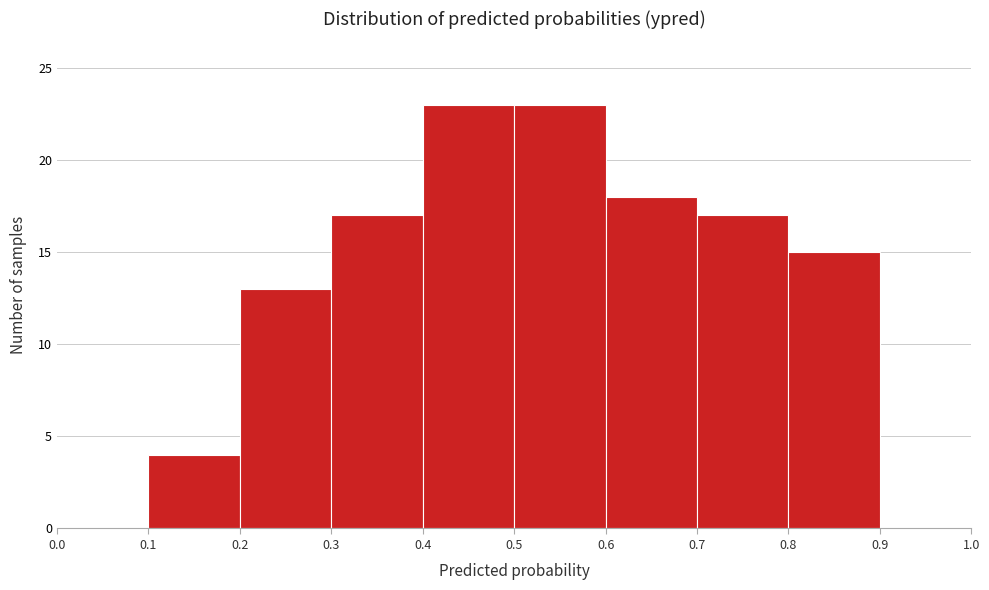

Reading left to right, list every bar in this chart as the range it spans on the x-axis followed by its height. The values are not printed on the chart, so give them approximately, as read against the axis.

0.0 to 0.1: 0
0.1 to 0.2: 4
0.2 to 0.3: 13
0.3 to 0.4: 17
0.4 to 0.5: 23
0.5 to 0.6: 23
0.6 to 0.7: 18
0.7 to 0.8: 17
0.8 to 0.9: 15
0.9 to 1.0: 0